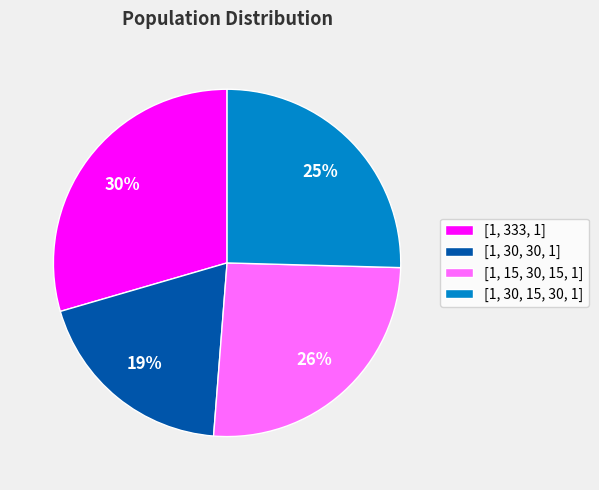

Approximately how many times larger is the value at [1, 333, 1] compared to [1, 30, 15, 30, 1]?

1.2